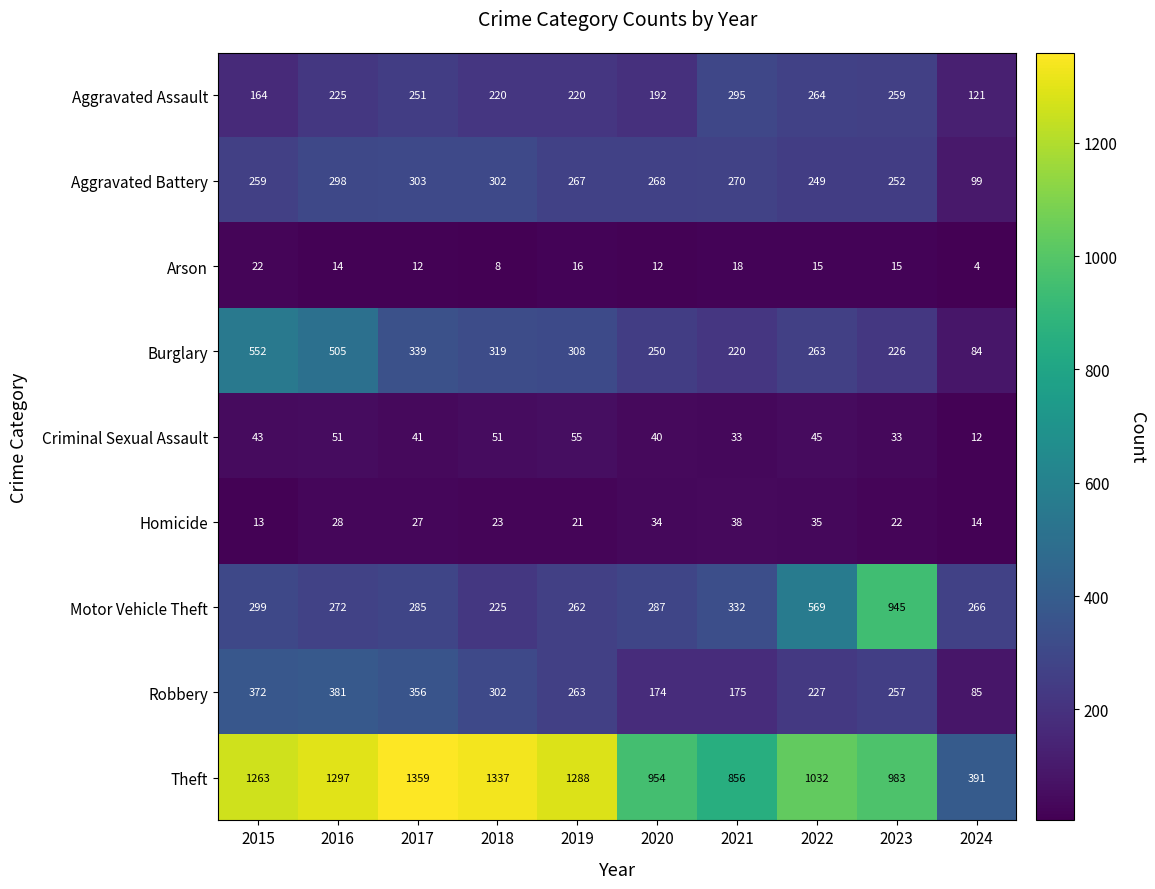

Between 2017 and 2022, which series saw the biggest shift?

Theft